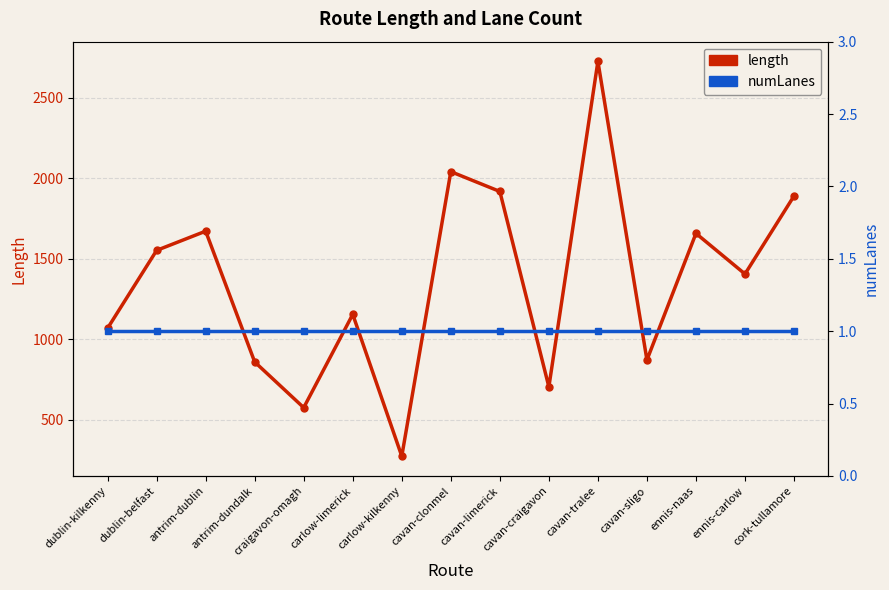

True or false: length and numLanes intersect in this chart.

False